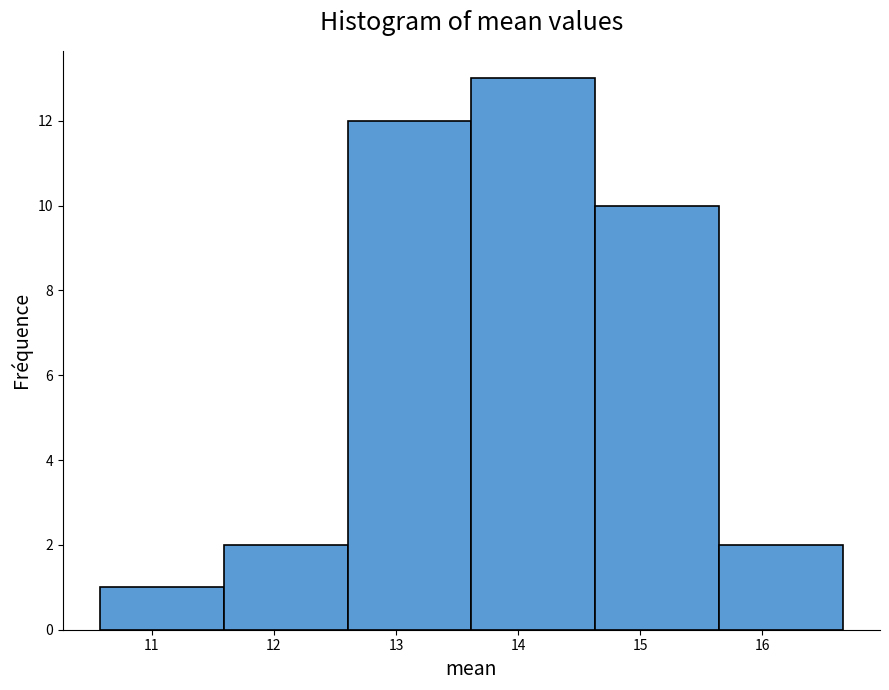

Over which range of the x-axis is the bar tallest?

13.6 to 14.6